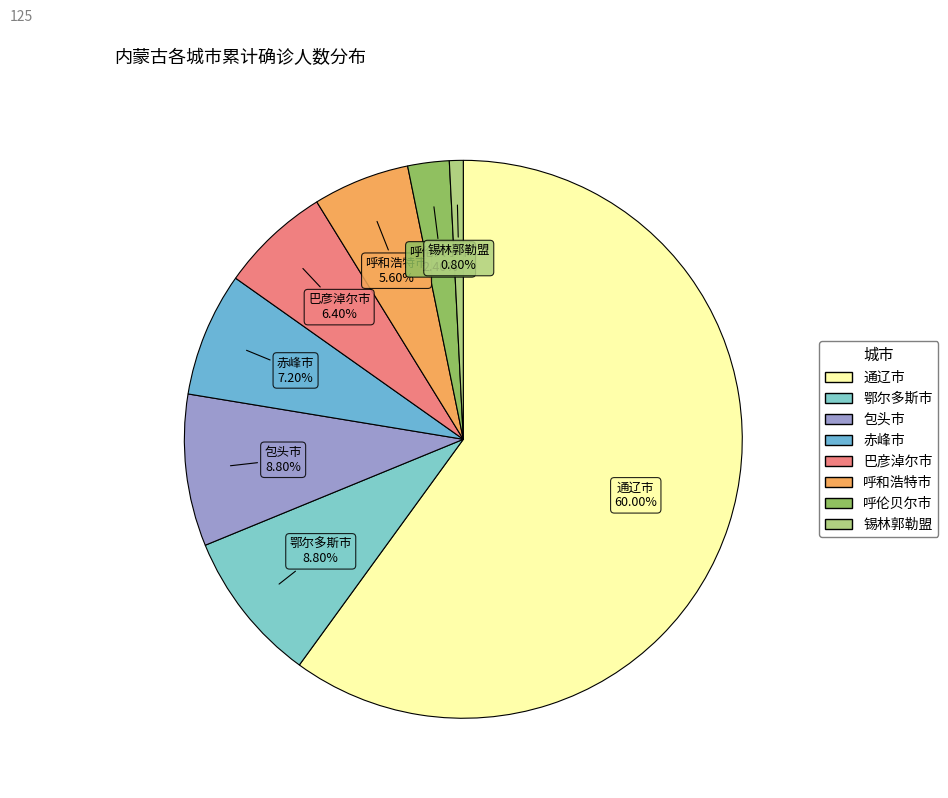

To the nearest percent, what percentage of the pie is 呼和浩特市?

6%